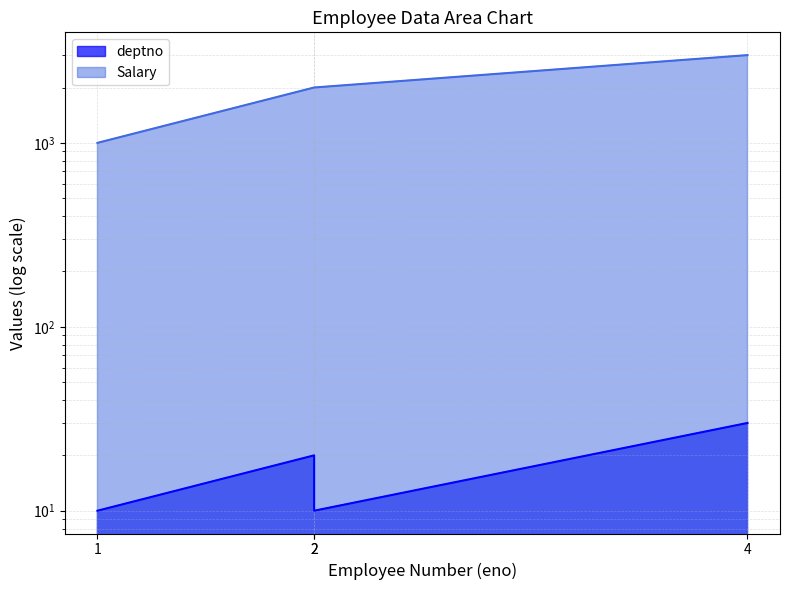

Reading left to right, transcribe all the data shown in this chart.

deptno: 1=10	2=20	2=10	4=30
Salary: 1=1000	2=2000	2=2000	4=3000